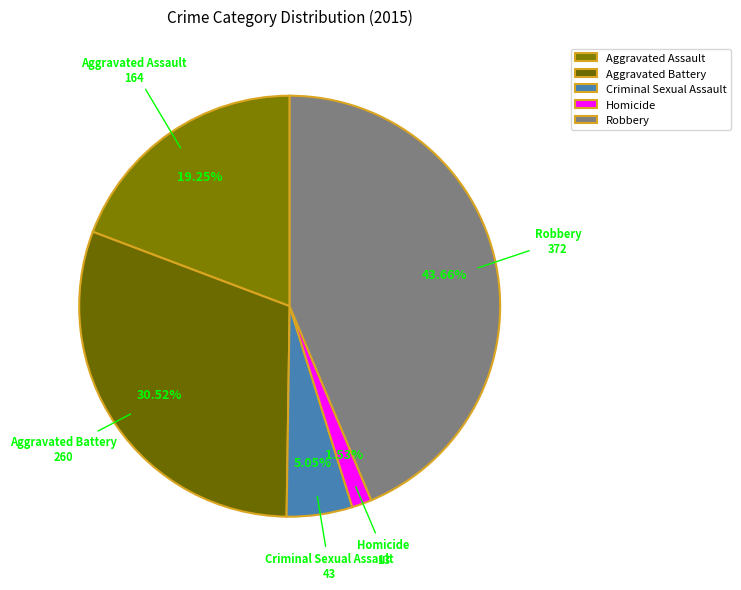

Approximately how many times larger is the value at Criminal Sexual Assault compared to Aggravated Assault?

0.3